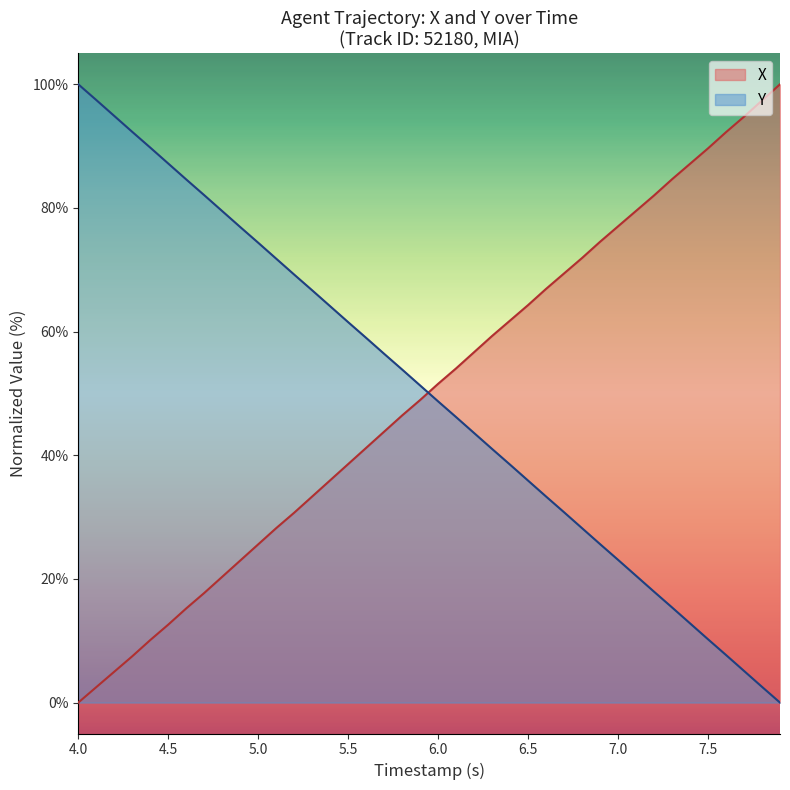

How many intersections are there between Y and X?

1